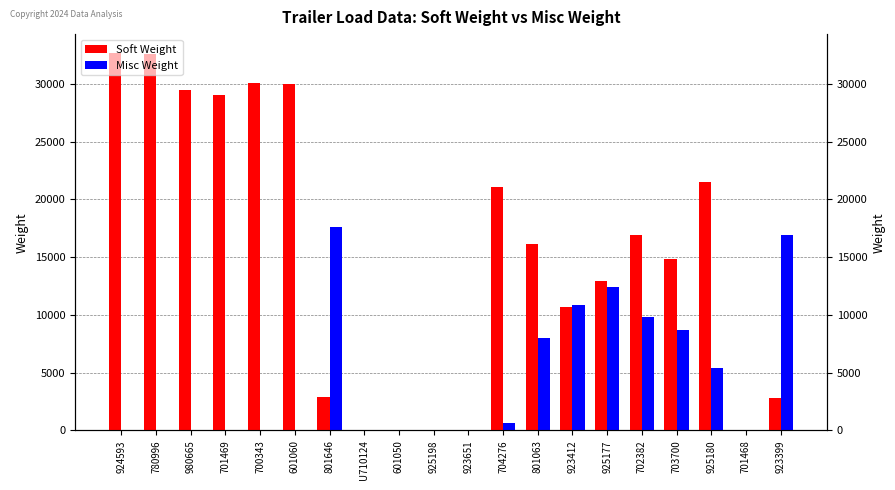

The Soft Weight series shows 12976 at 925177. True or false?

True